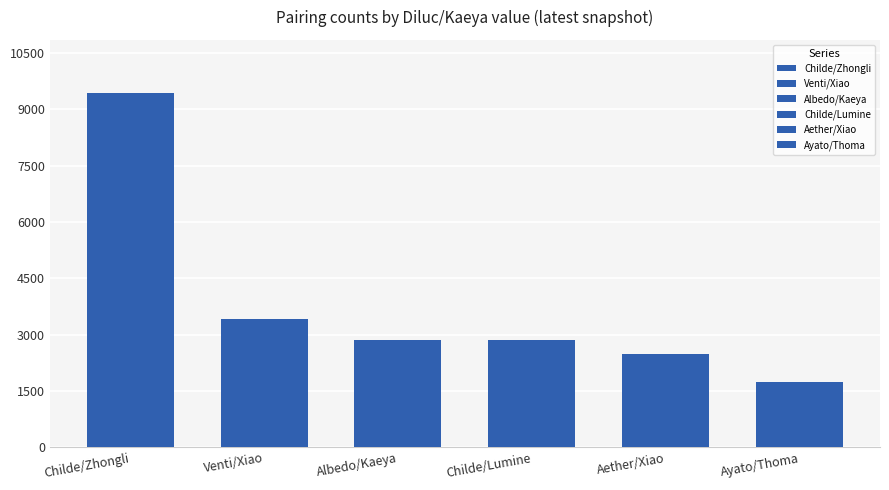

What are all the series names shown in the legend?

Childe/Zhongli, Venti/Xiao, Albedo/Kaeya, Childe/Lumine, Aether/Xiao, Ayato/Thoma